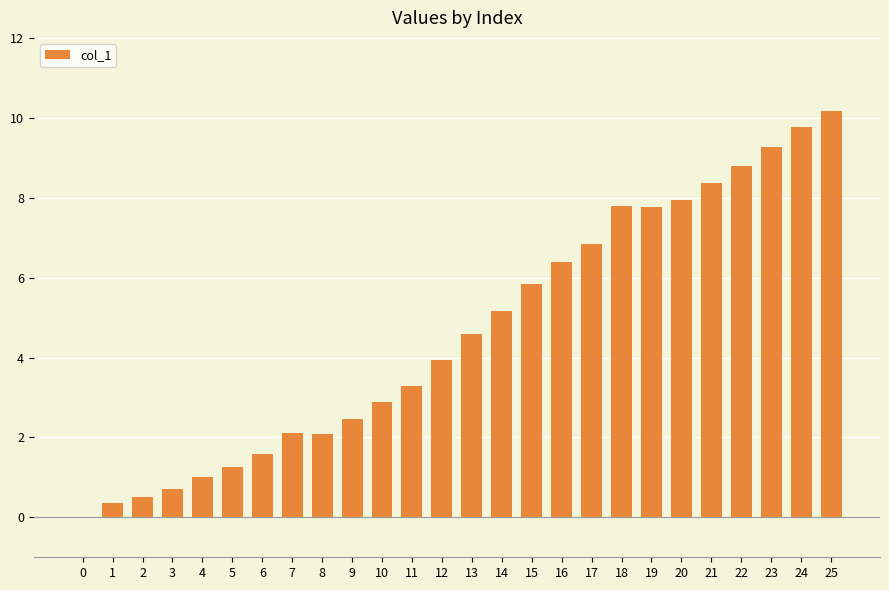

The chart shows a value of 12.0 at 21. True or false?

False